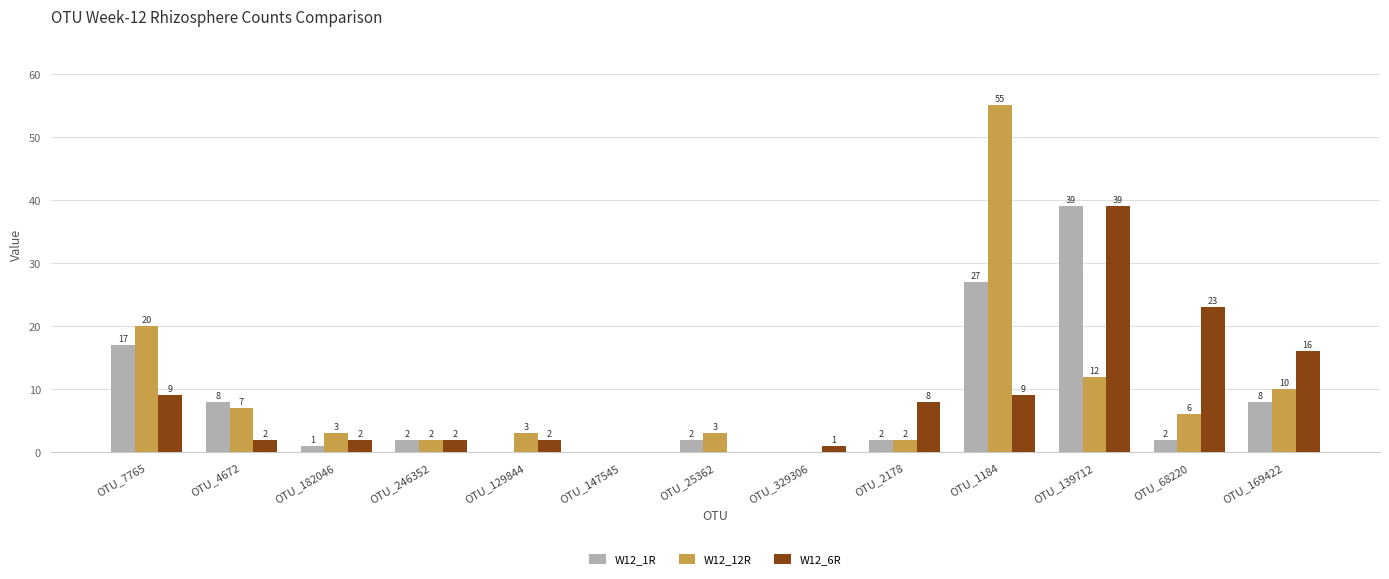

The W12_1R series shows 39 at OTU_139712. True or false?

True